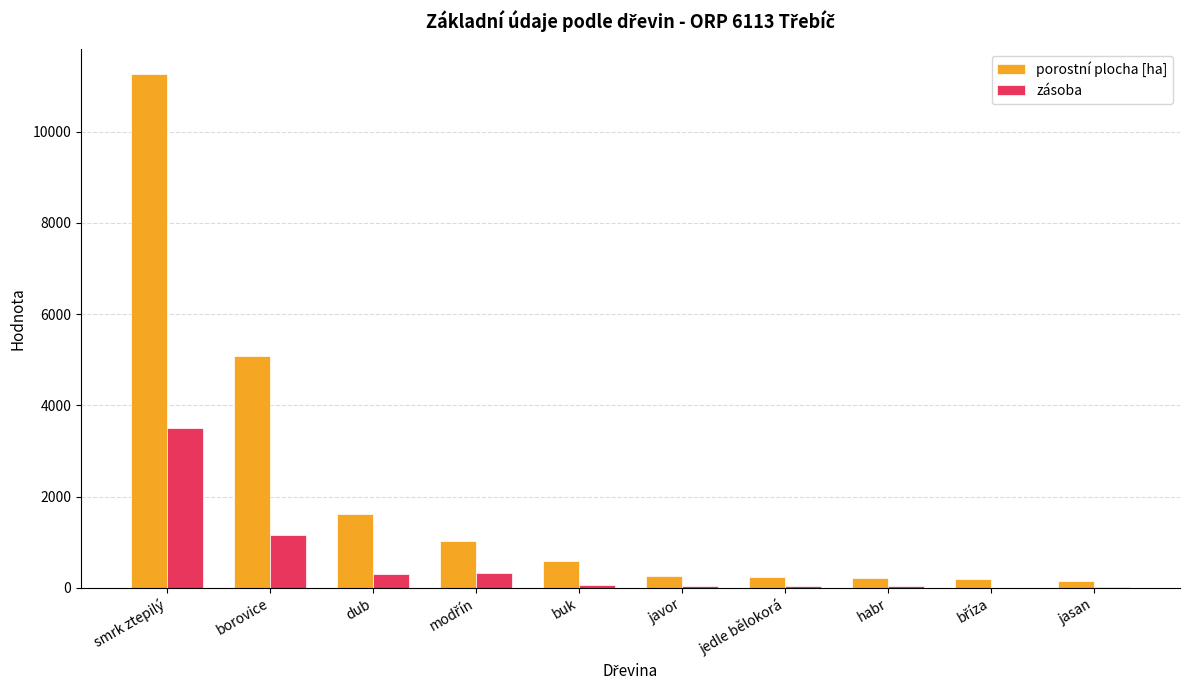

Which category has the highest value across all series?

smrk ztepilý